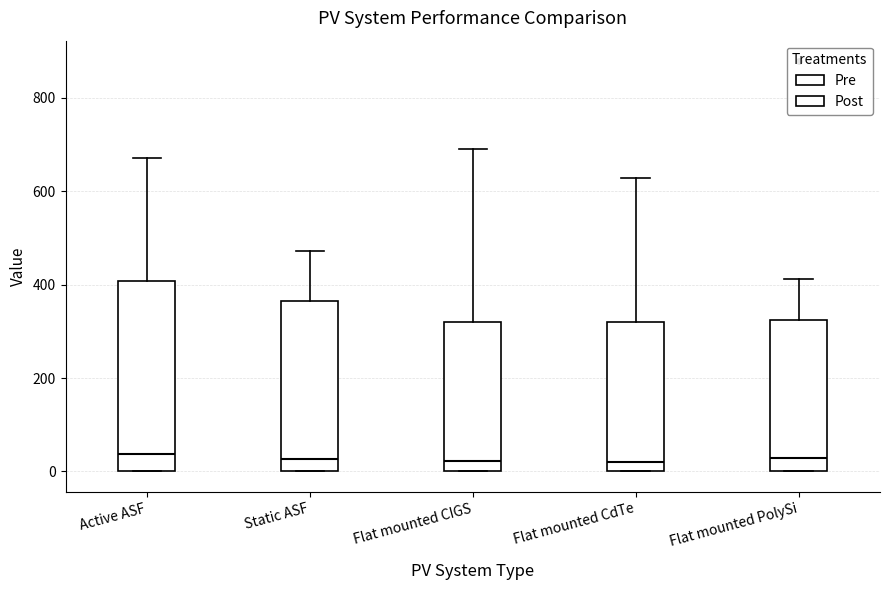

Comparing the boxes themselves (not the whiskers), which one is the tallest?

Active ASF